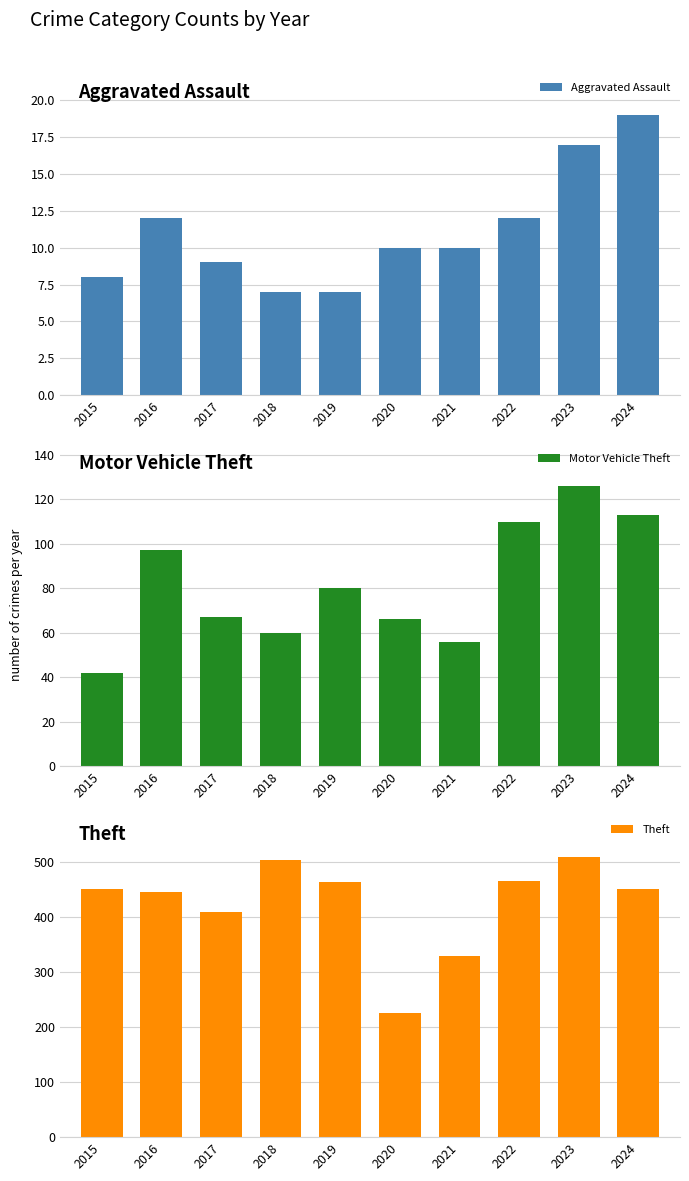

How many values in the Theft series are below 451?

5